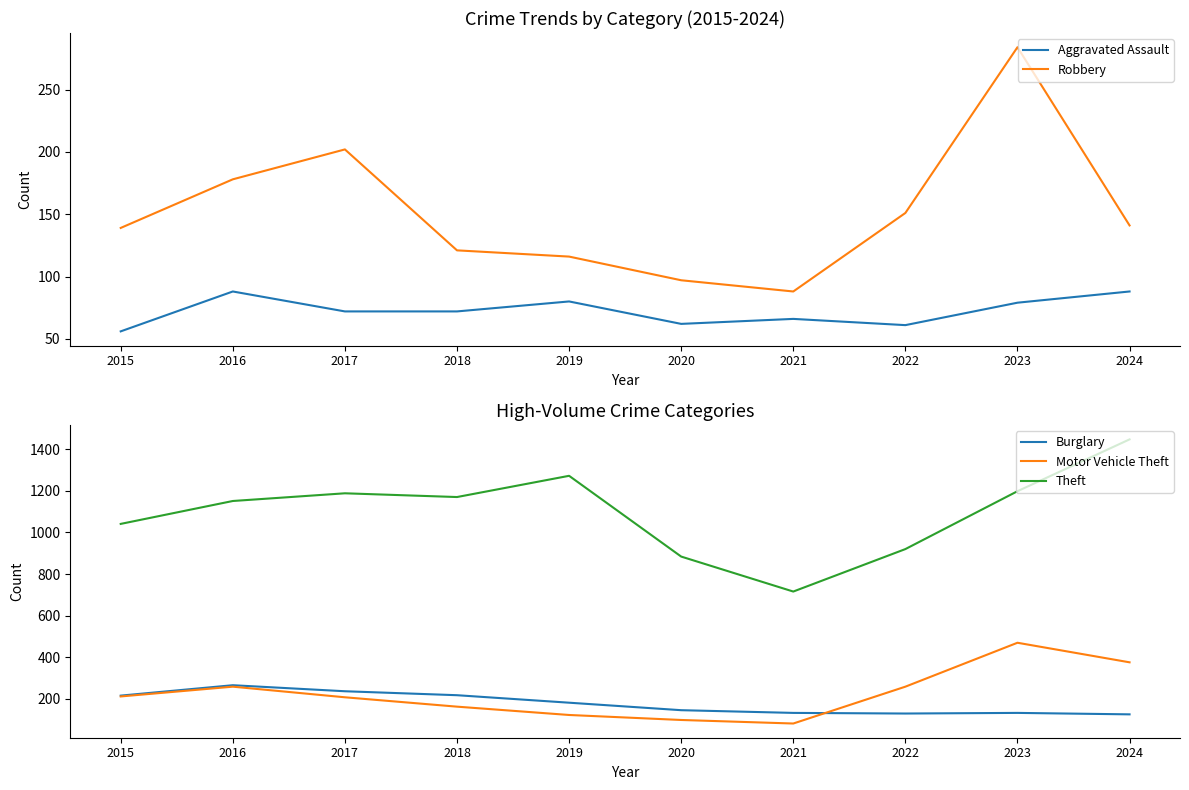

What is the average value of the Motor Vehicle Theft series?

225